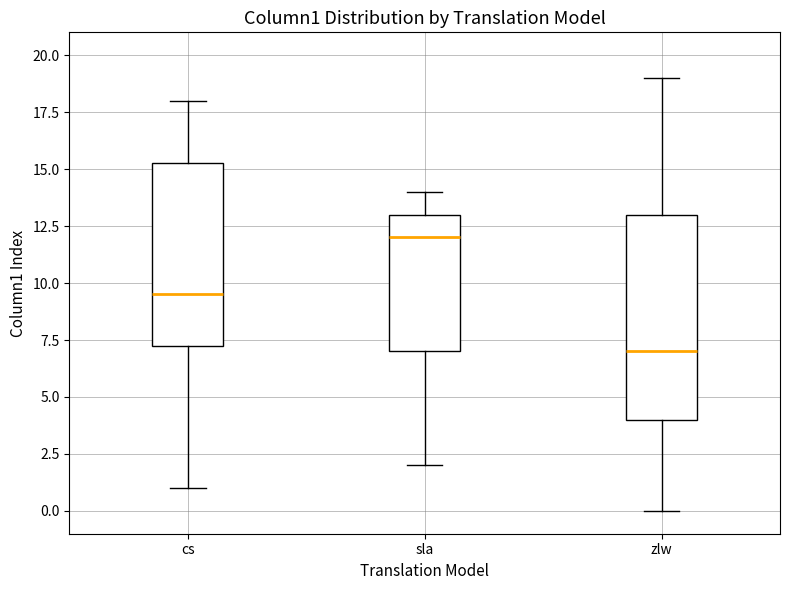

Where does the upper whisker of the box for cs end on the y-axis? The values are not printed on the chart, so give them approximately, as read against the axis.

18.0